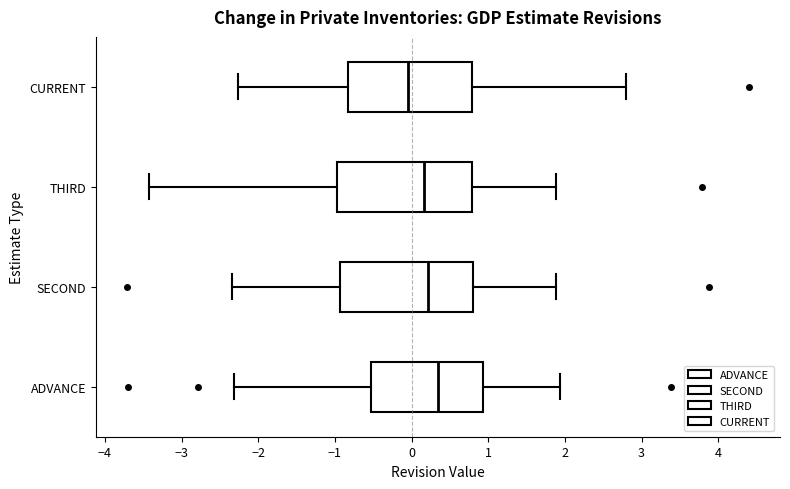

Which box's median line is the furthest to the left?

CURRENT